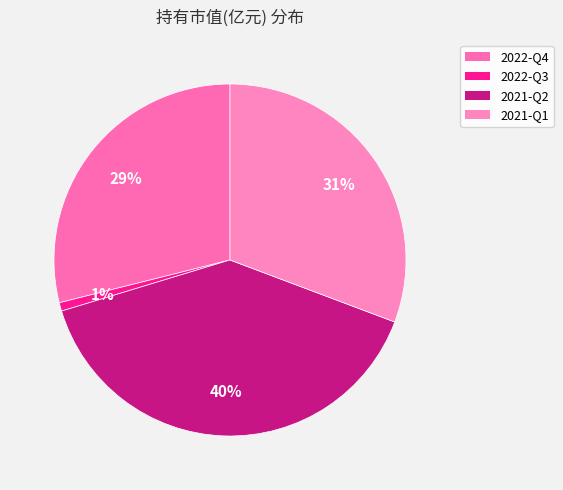

Which slice is the smallest?

2022-Q3